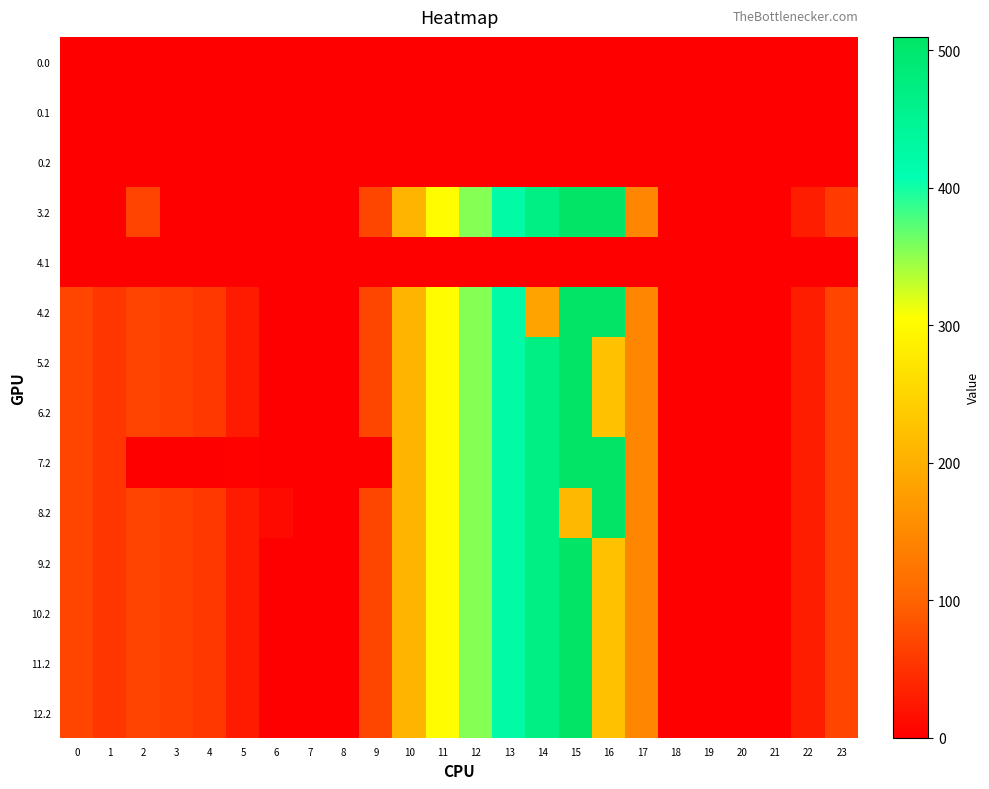

How many distinct data groups are displayed?

14